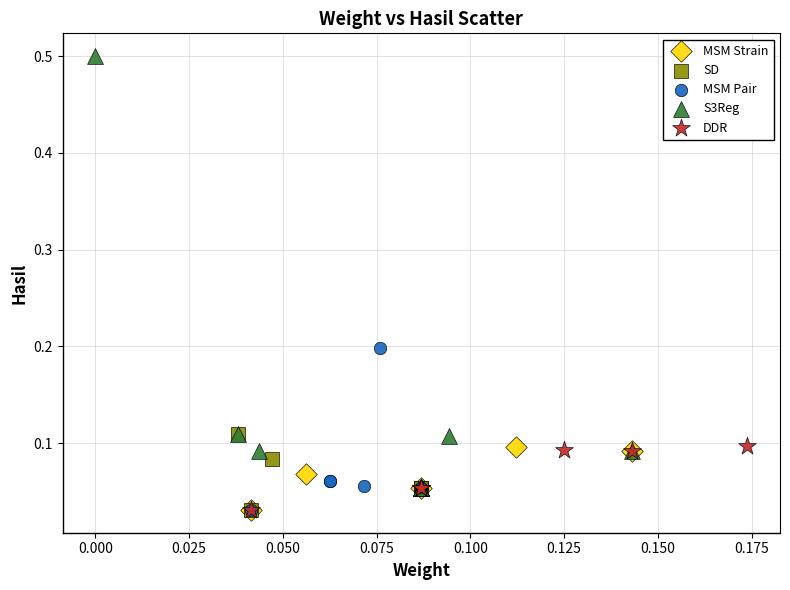

Which series has the widest spread of Y values?

S3Reg